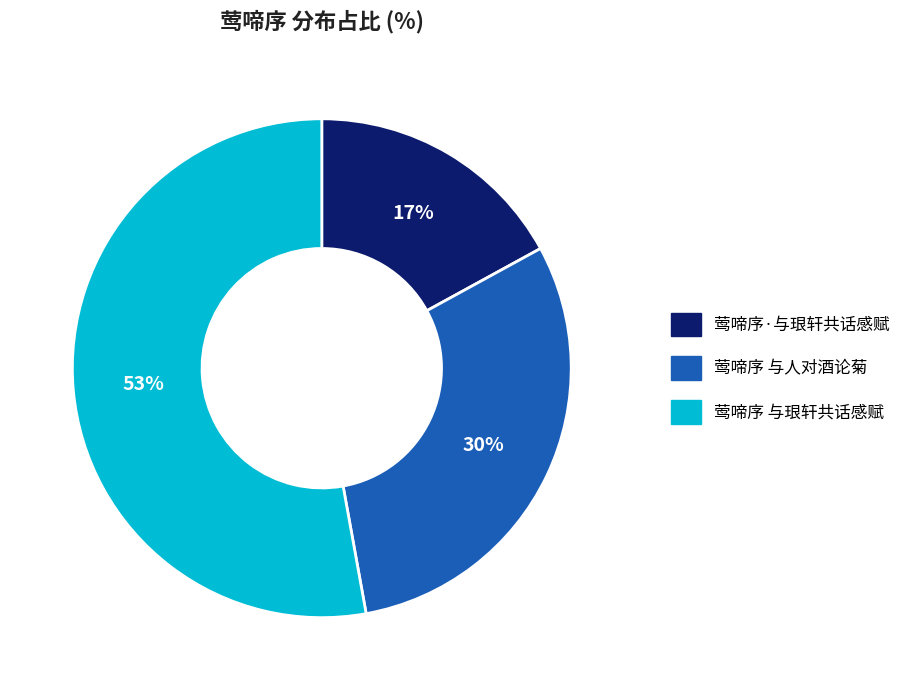

What is the smallest slice in the pie chart?

莺啼序·与珢轩共话感赋